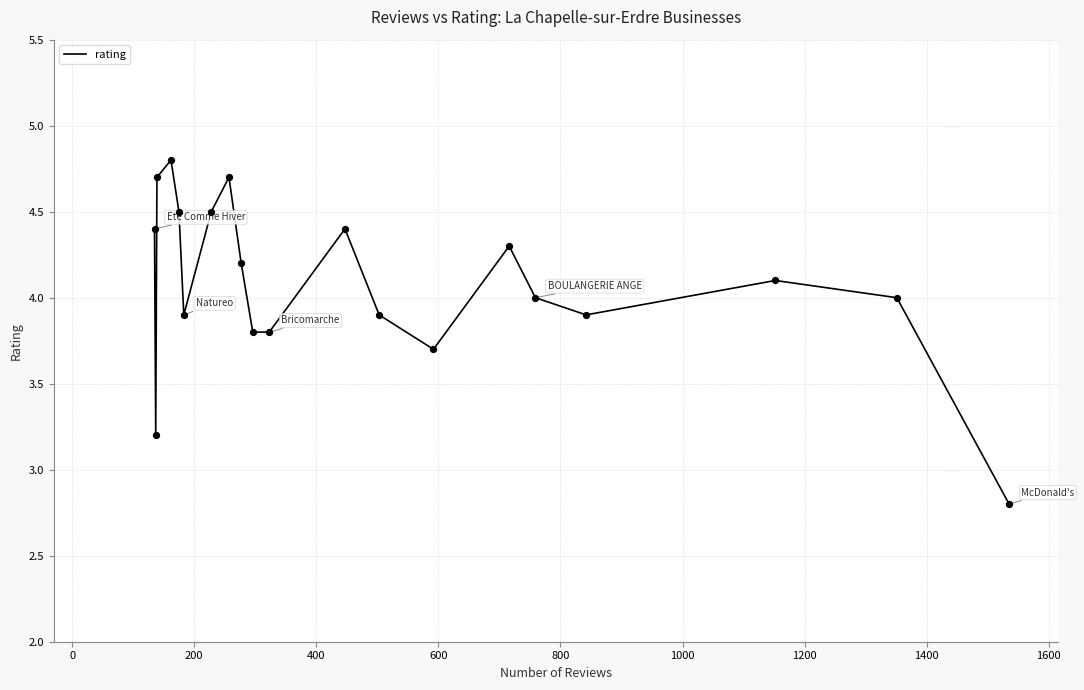

What is the minimum value shown in the chart?

2.8